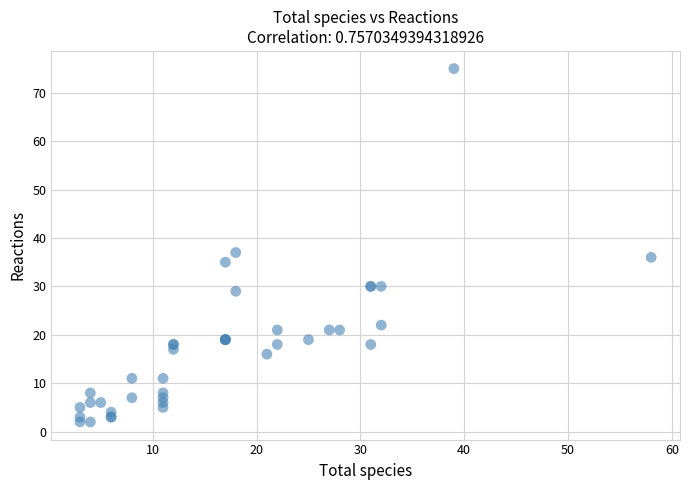

What Y value in the scatter plot is closest to 38?

37